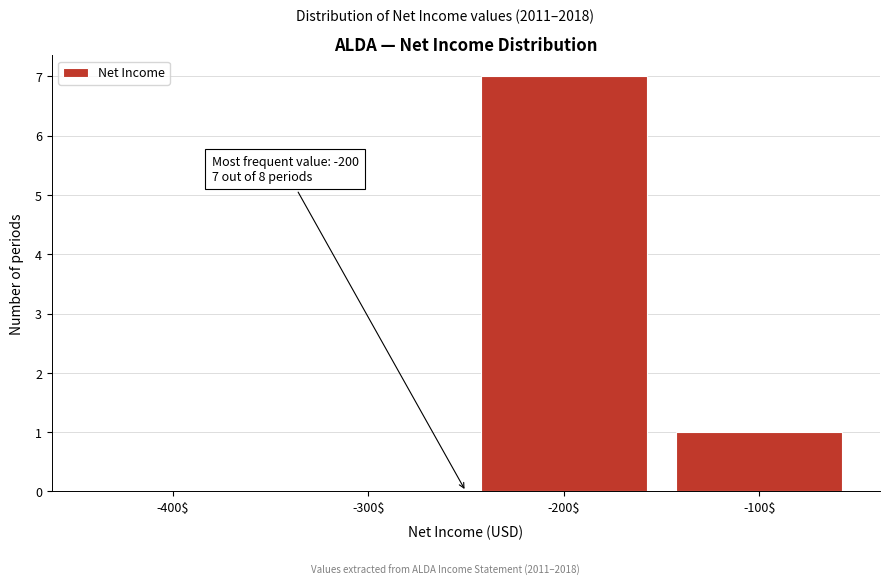

Which range on the x-axis has the tallest bar?

-250 to -150